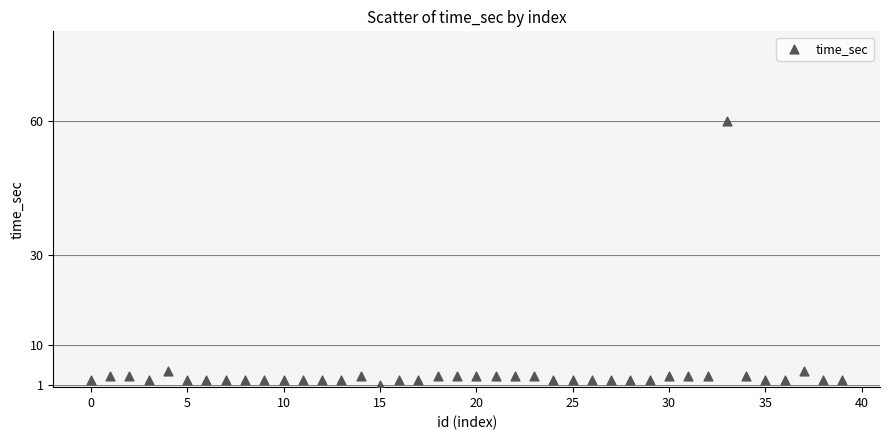

What is the range of Y values (max minus min)?

59